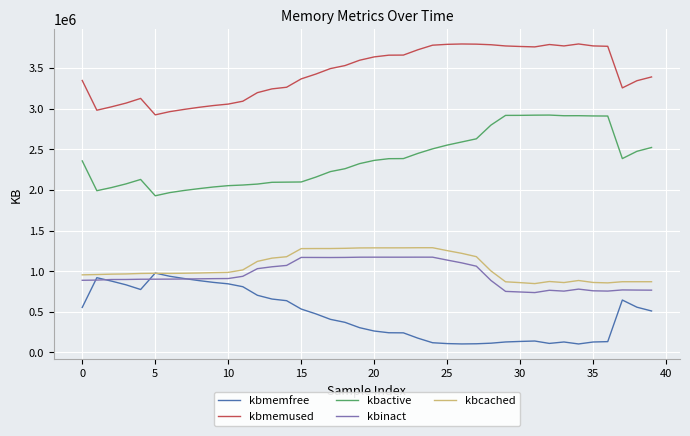

What is the greatest value displayed?

3795648